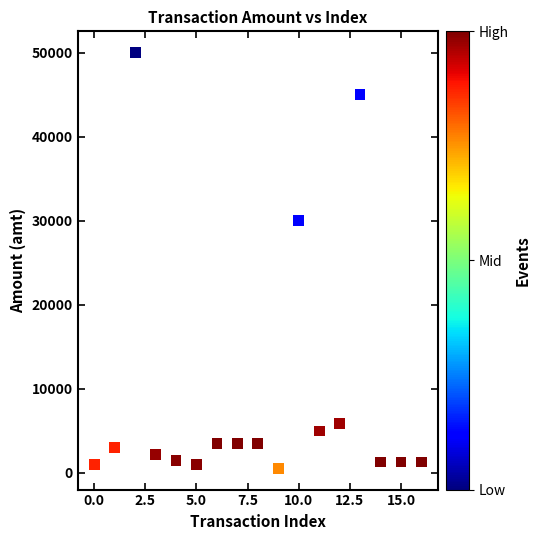

What is the range of Y values (max minus min)?

49550